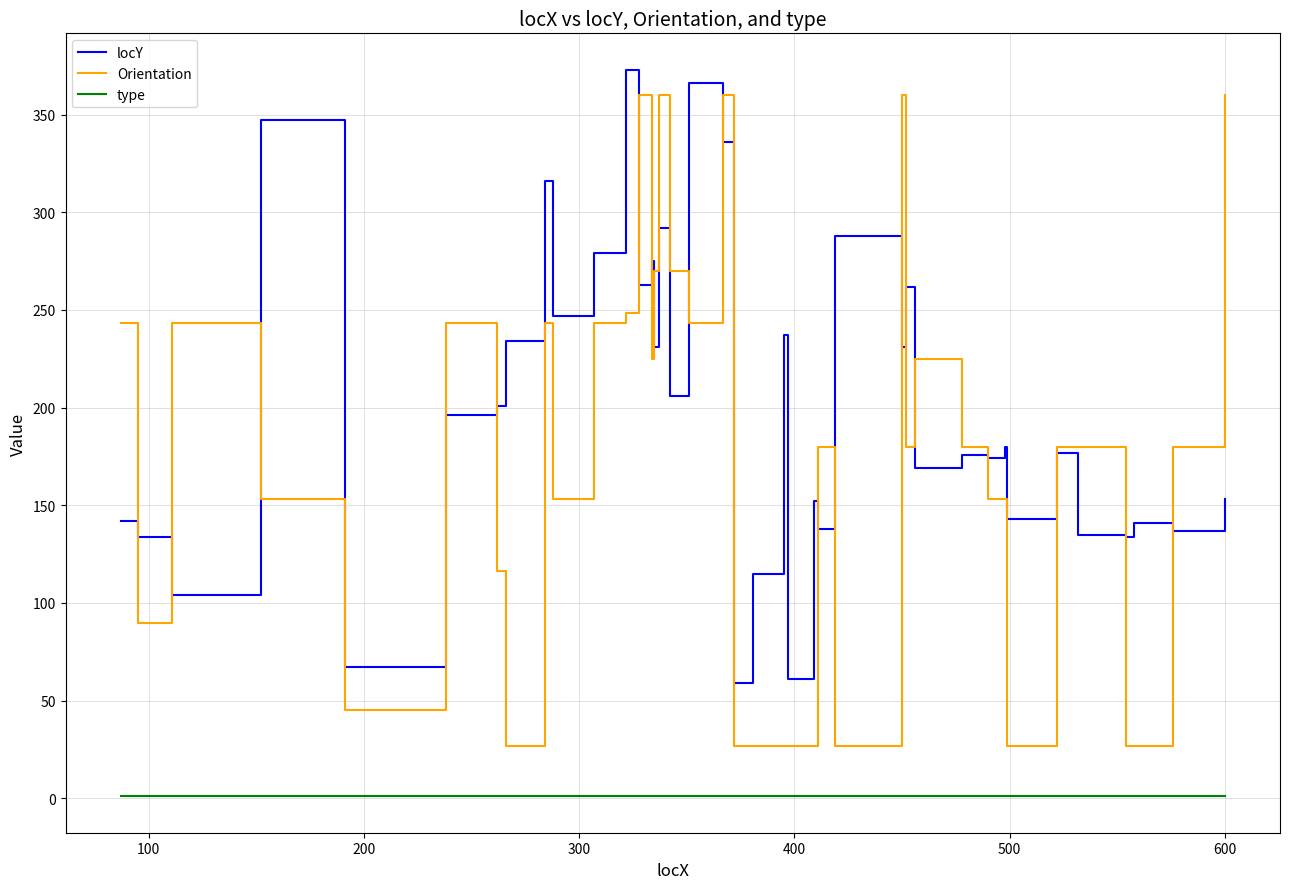

What is the greatest value displayed?

373.0